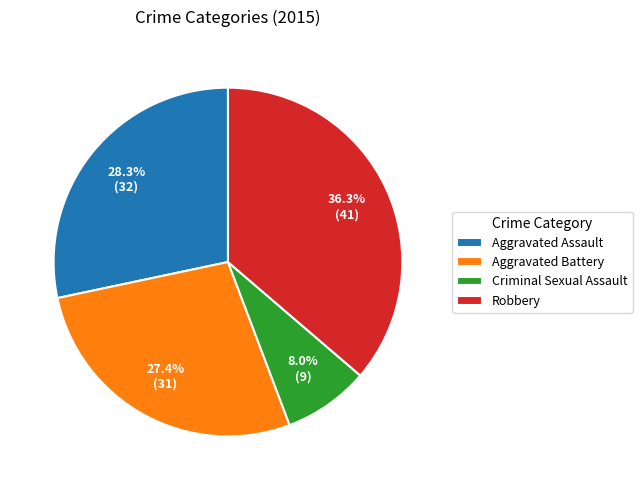

Is there a majority slice in this chart?

No